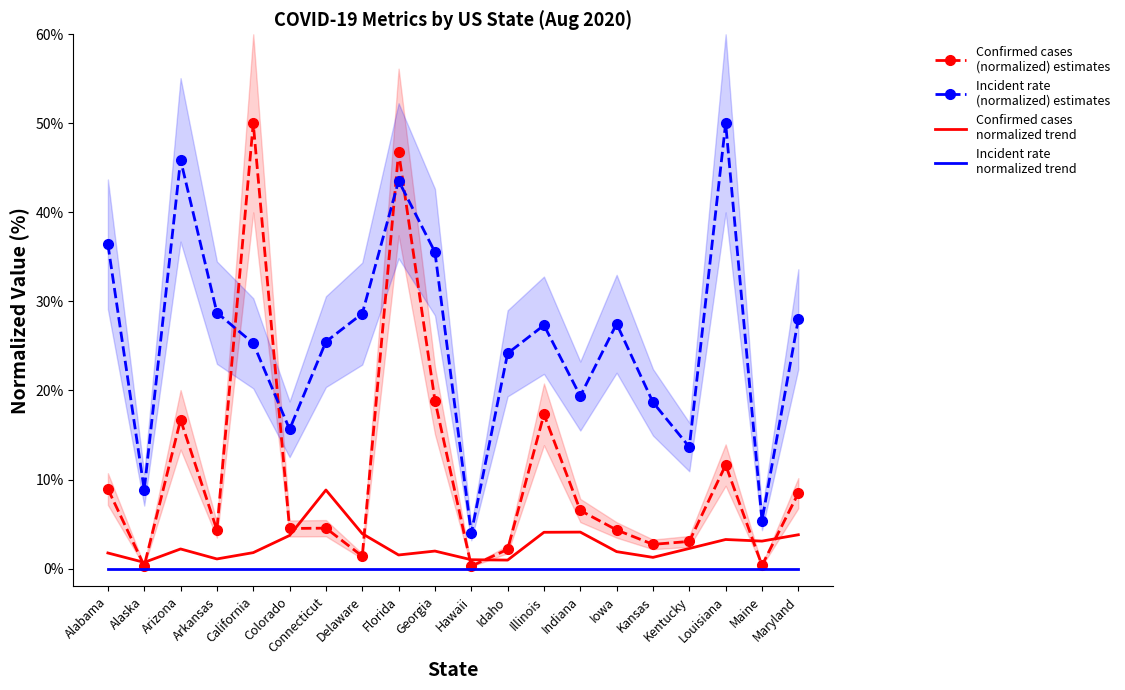

Reading left to right, list all the values displayed in this chart.

Confirmed cases
(normalized) estimates: Alabama=8.9	Alaska=0.3	Arizona=16.7	Arkansas=4.3	California=50.0	Colorado=4.5	Connecticut=4.5	Delaware=1.4	Florida=46.8	Georgia=18.9	Hawaii=0.3	Idaho=2.2	Illinois=17.3	Indiana=6.5	Iowa=4.3	Kansas=2.7	Kentucky=3.1	Louisiana=11.6	Maine=0.4	Maryland=8.5
Incident rate
(normalized) estimates: Alabama=36.4	Alaska=8.8	Arizona=45.9	Arkansas=28.7	California=25.3	Colorado=15.6	Connecticut=25.5	Delaware=28.6	Florida=43.5	Georgia=35.5	Hawaii=4.0	Idaho=24.2	Illinois=27.3	Indiana=19.4	Iowa=27.5	Kansas=18.7	Kentucky=13.7	Louisiana=50.0	Maine=5.4	Maryland=28.0
Confirmed cases
normalized trend: Alabama=1.8	Alaska=0.7	Arizona=2.2	Arkansas=1.1	California=1.8	Colorado=3.7	Connecticut=8.8	Delaware=3.9	Florida=1.5	Georgia=2.0	Hawaii=1.0	Idaho=1.0	Illinois=4.1	Indiana=4.1	Iowa=1.9	Kansas=1.3	Kentucky=2.3	Louisiana=3.3	Maine=3.1	Maryland=3.8
Incident rate
normalized trend: Alabama=0.0	Alaska=0.0	Arizona=0.0	Arkansas=0.0	California=0.0	Colorado=0.0	Connecticut=0.0	Delaware=0.0	Florida=0.0	Georgia=0.0	Hawaii=0.0	Idaho=0.0	Illinois=0.0	Indiana=0.0	Iowa=0.0	Kansas=0.0	Kentucky=0.0	Louisiana=0.0	Maine=0.0	Maryland=0.0